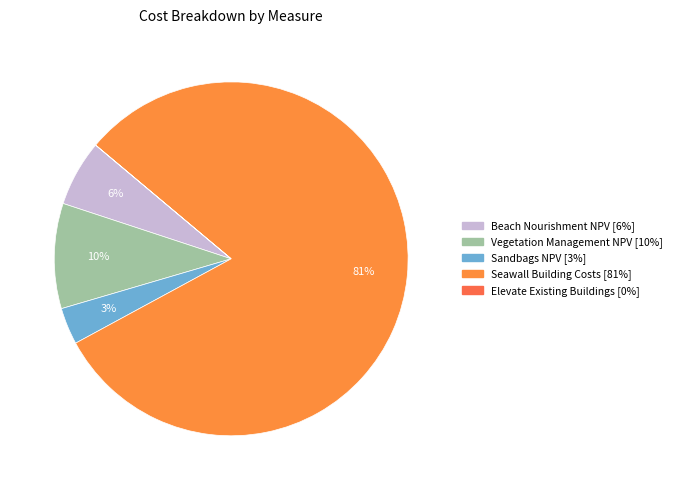

What percentage do Vegetation Management NPV and Beach Nourishment NPV together represent?

15.7%